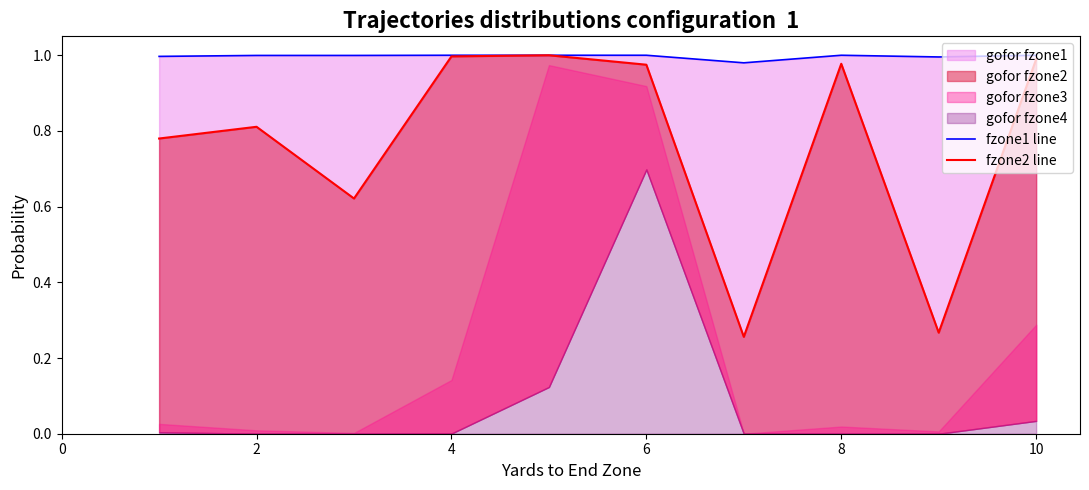

True or false: fzone1 line and fzone2 line intersect in this chart.

False